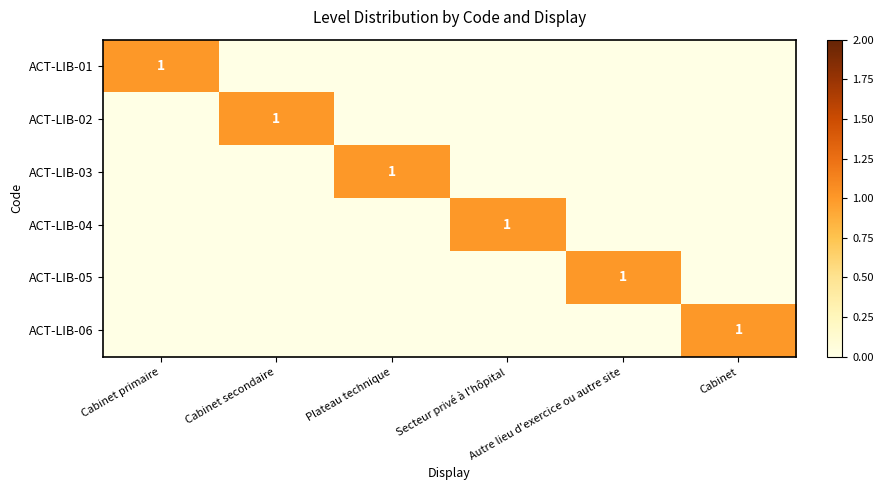

Which series has the largest range (max minus min)?

ACT-LIB-01